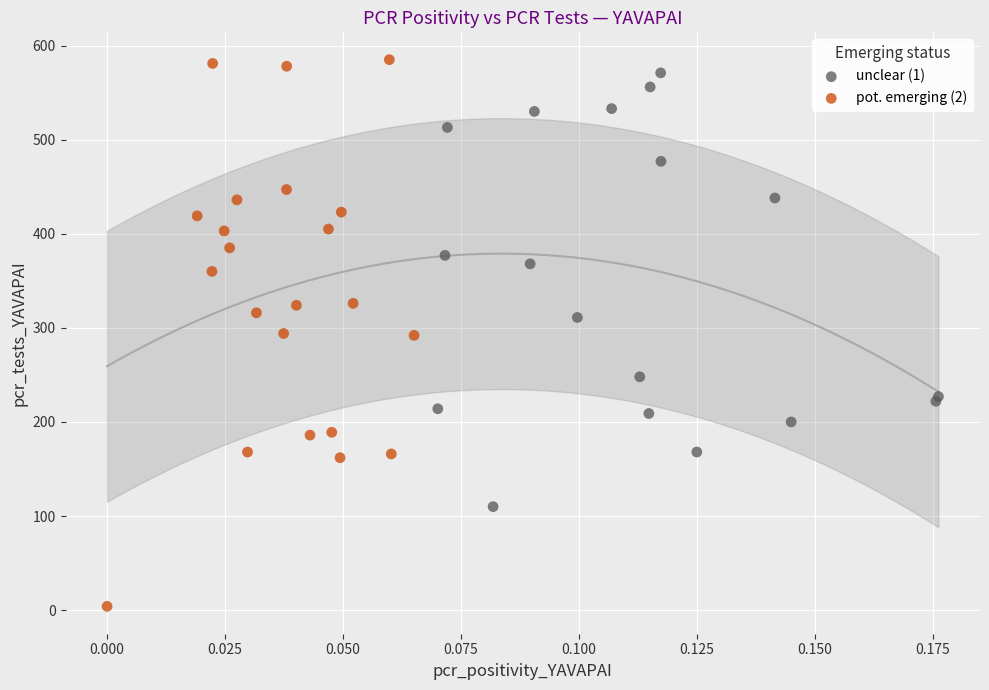

What are all the series names shown in the legend?

unclear (1), pot. emerging (2)